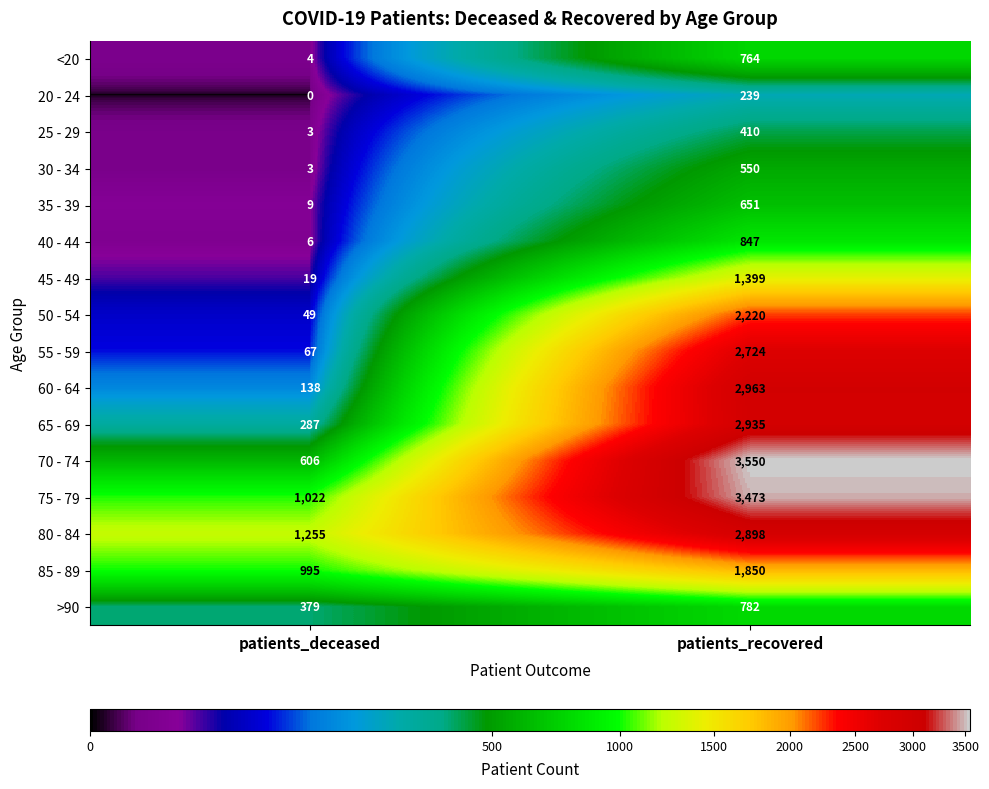

At which category is the sum across all series the highest?

patients_recovered